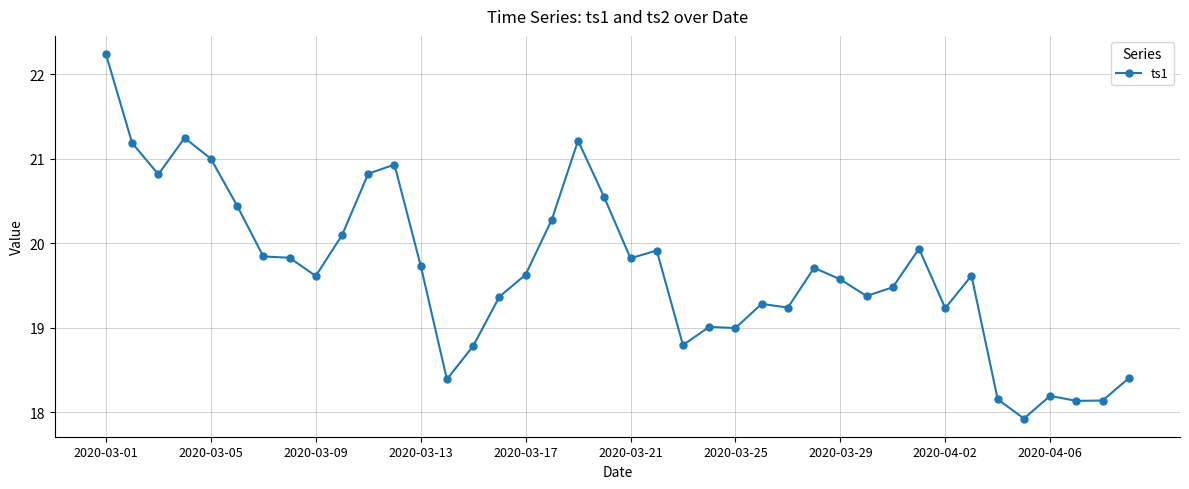

Is this an area chart (filled region under the line)?

No